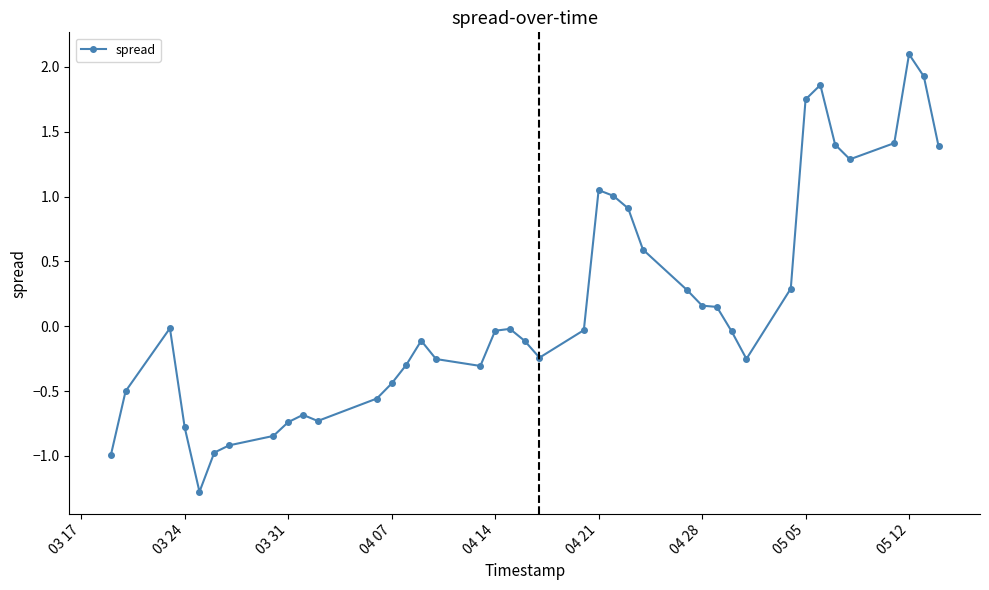

What is the value of the 1st point from the left?

-1.0